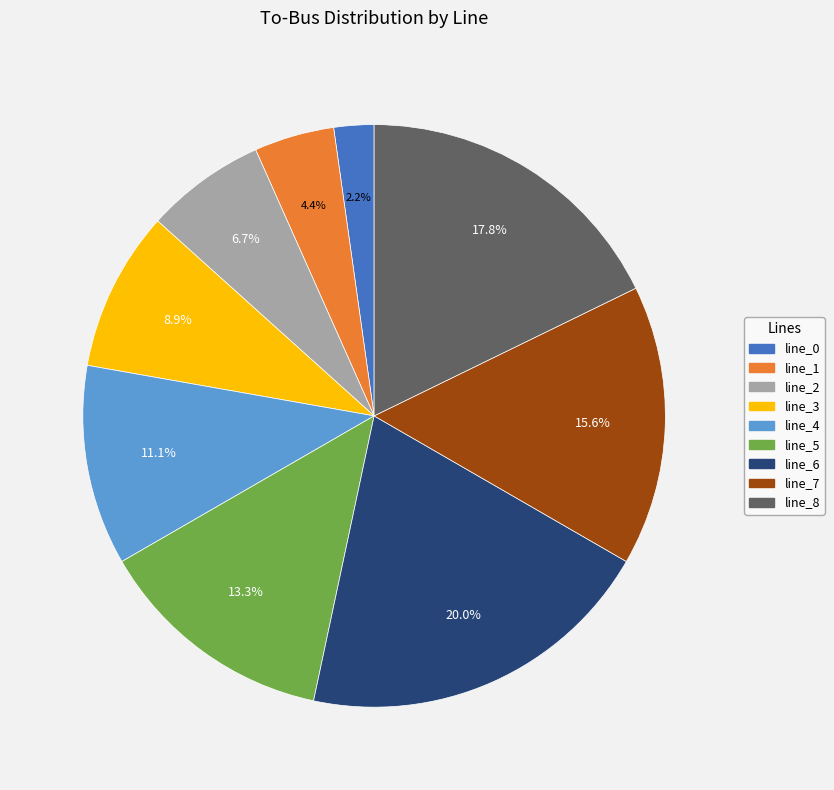

Is it true that line_1 is 4% of the pie?

True